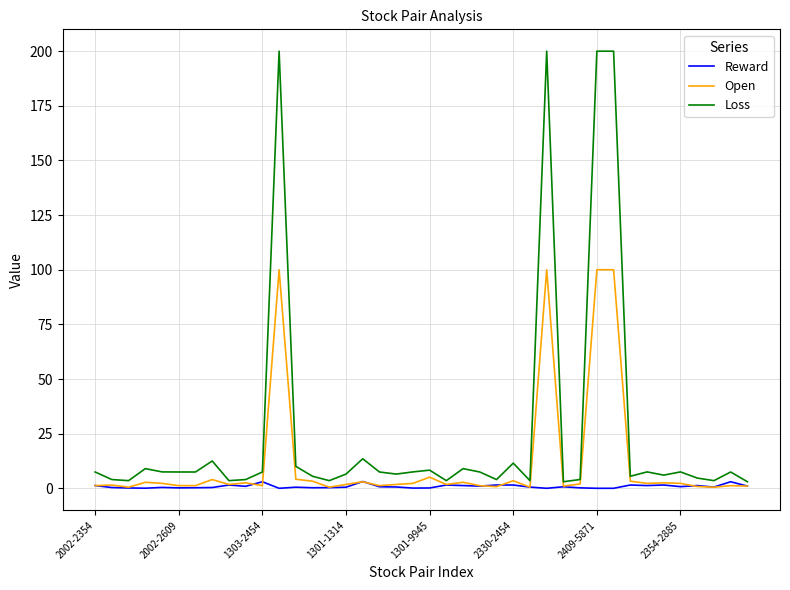

Does the chart display data point markers on the line(s)?

No